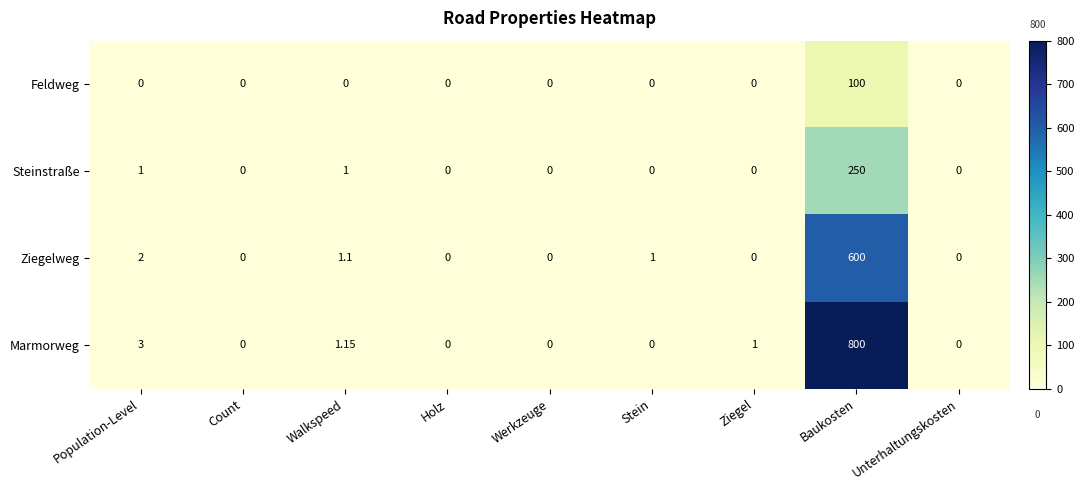

At how many categories does at least one series exceed 69?

1